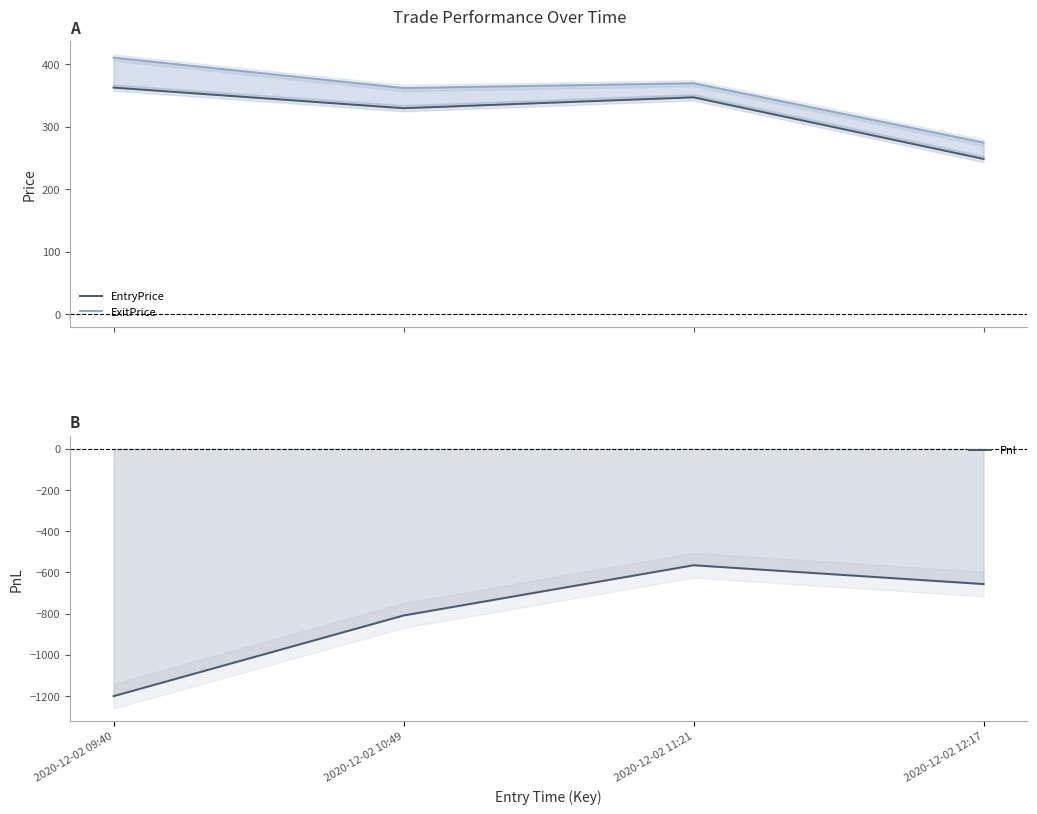

At which category does Pnl reach its first local peak?

2020-12-02 11:21